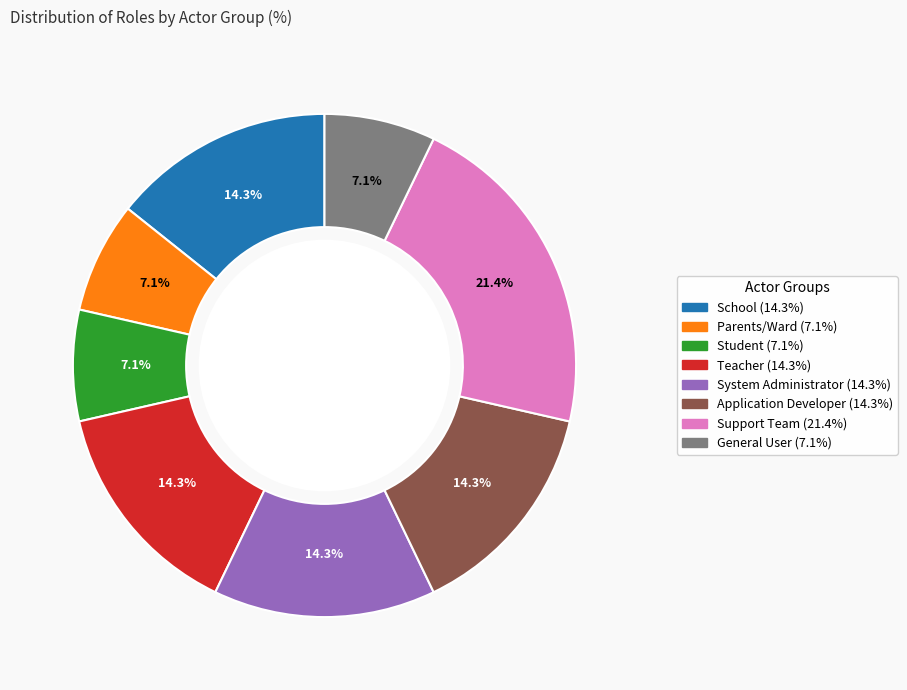

Approximately how many times larger is the value at Support Team compared to Student?

3.0